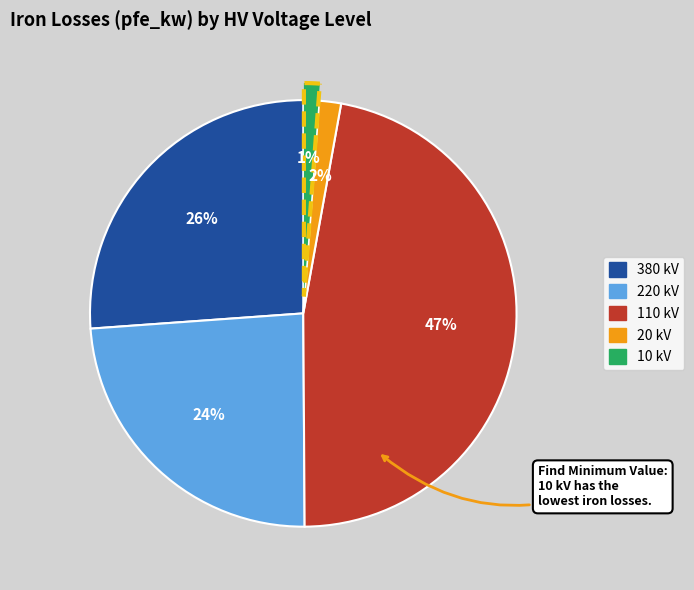

How many slices are in this pie chart?

5